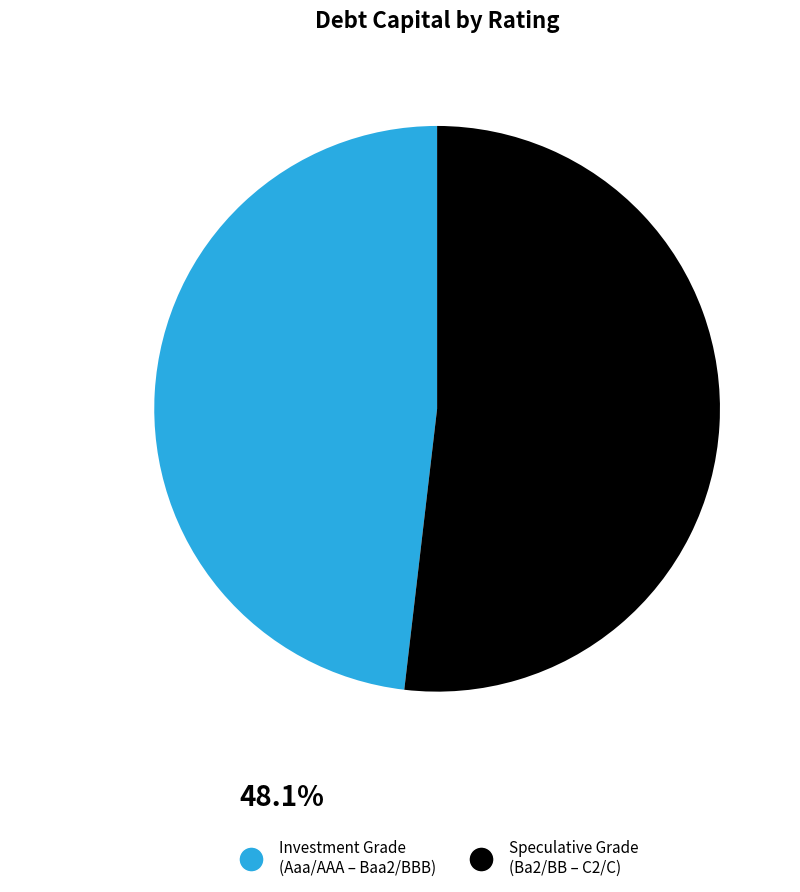

Is there a majority slice in this chart?

Yes